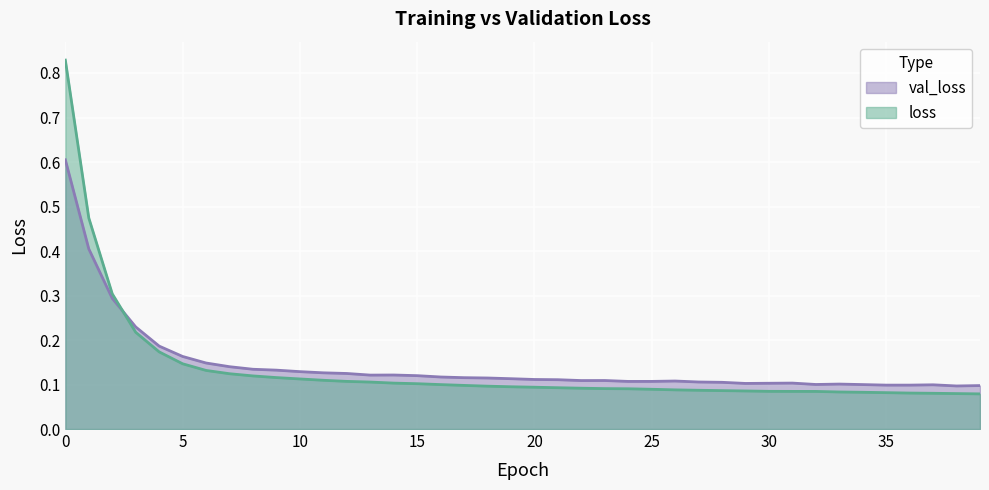

Reading left to right, what are all the values shown in this chart?

val_loss: 0=0.6	1=0.4	2=0.3	3=0.2	4=0.2	5=0.2	6=0.1	7=0.1	8=0.1	9=0.1	10=0.1	11=0.1	12=0.1	13=0.1	14=0.1	15=0.1	16=0.1	17=0.1	18=0.1	19=0.1	20=0.1	21=0.1	22=0.1	23=0.1	24=0.1	25=0.1	26=0.1	27=0.1	28=0.1	29=0.1	30=0.1	31=0.1	32=0.1	33=0.1	34=0.1	35=0.1	36=0.1	37=0.1	38=0.1	39=0.1
loss: 0=0.8	1=0.5	2=0.3	3=0.2	4=0.2	5=0.1	6=0.1	7=0.1	8=0.1	9=0.1	10=0.1	11=0.1	12=0.1	13=0.1	14=0.1	15=0.1	16=0.1	17=0.1	18=0.1	19=0.1	20=0.1	21=0.1	22=0.1	23=0.1	24=0.1	25=0.1	26=0.1	27=0.1	28=0.1	29=0.1	30=0.1	31=0.1	32=0.1	33=0.1	34=0.1	35=0.1	36=0.1	37=0.1	38=0.1	39=0.1